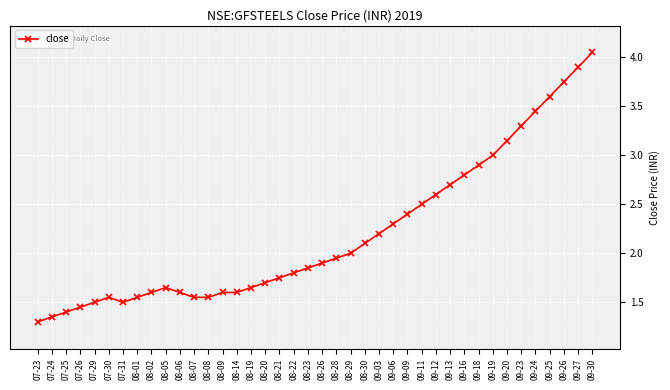

True or false: the data has more than 0 interior local peaks.

True